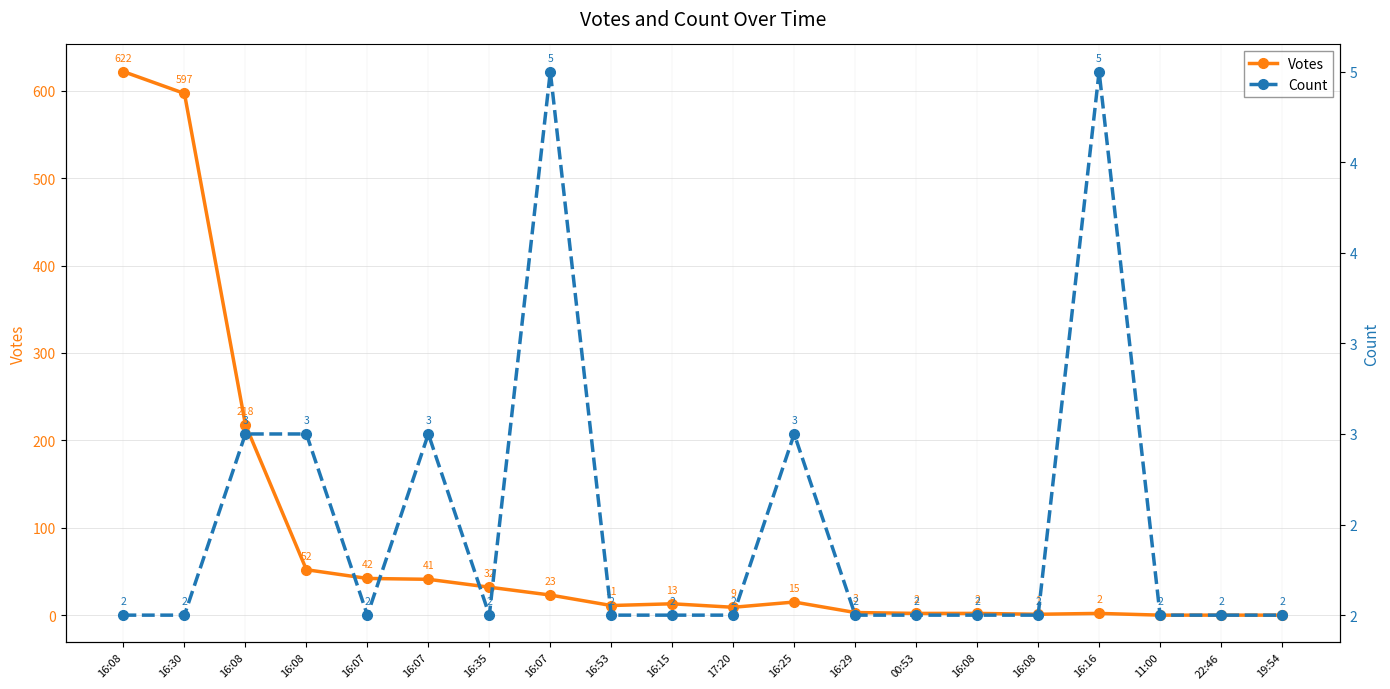

Where does the Votes series first go above 13?

16:08